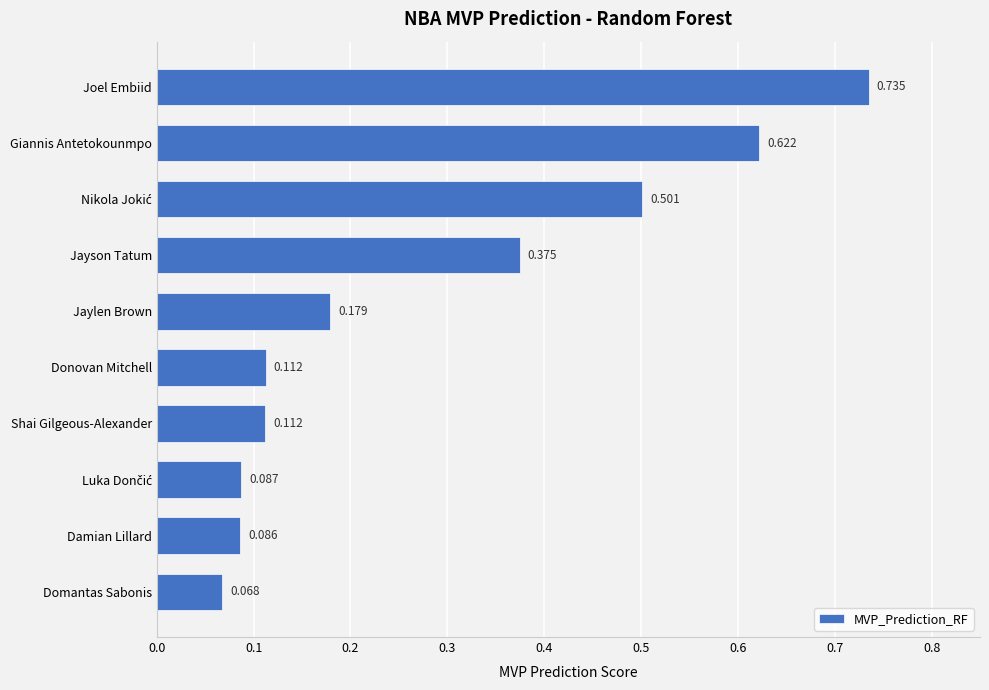

Which has a higher value, Damian Lillard or Giannis Antetokounmpo?

Giannis Antetokounmpo